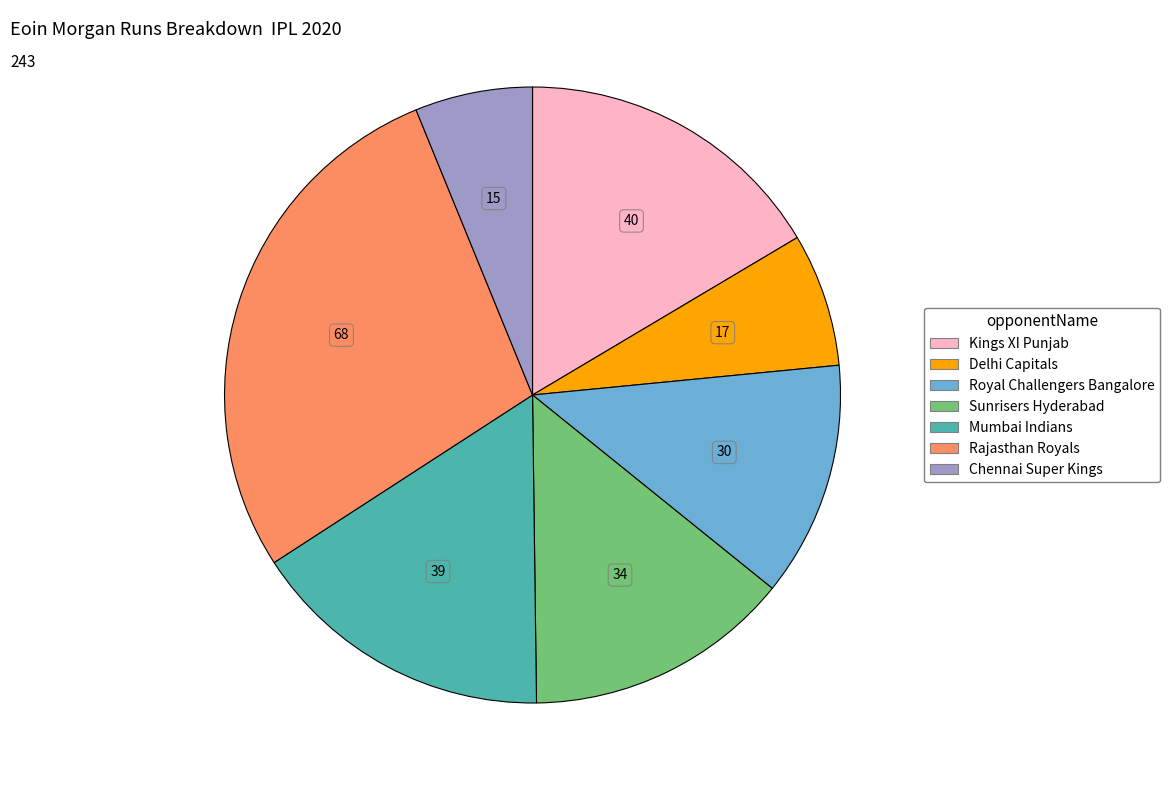

Approximately how many times larger is the value at Kings XI Punjab compared to Royal Challengers Bangalore?

1.3